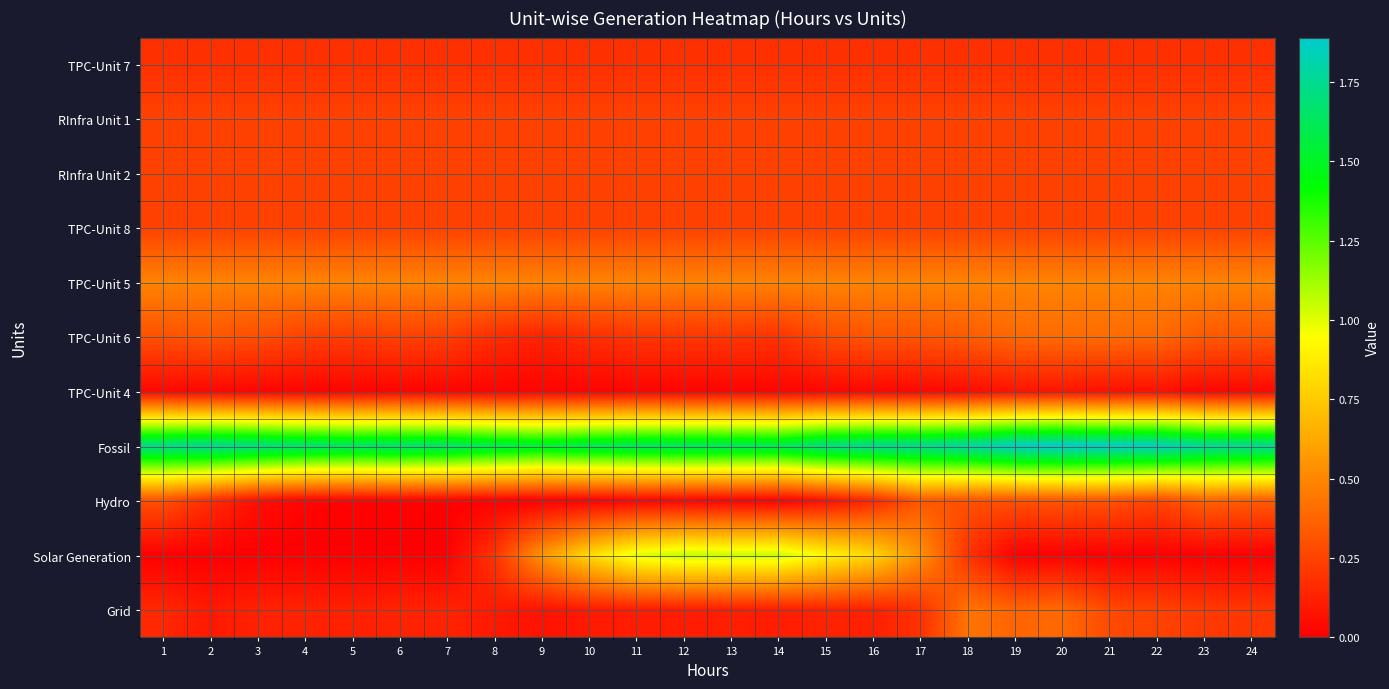

Reading left to right, what are all the values shown in this chart?

TPC-Unit 7: 1=0.2	2=0.2	3=0.2	4=0.2	5=0.2	6=0.2	7=0.2	8=0.2	9=0.2	10=0.2	11=0.2	12=0.2	13=0.2	14=0.2	15=0.2	16=0.2	17=0.2	18=0.2	19=0.2	20=0.2	21=0.2	22=0.2	23=0.2	24=0.2
RInfra Unit 1: 1=0.2	2=0.2	3=0.2	4=0.2	5=0.2	6=0.2	7=0.2	8=0.2	9=0.2	10=0.2	11=0.2	12=0.2	13=0.2	14=0.2	15=0.2	16=0.2	17=0.2	18=0.2	19=0.2	20=0.2	21=0.2	22=0.2	23=0.2	24=0.2
RInfra Unit 2: 1=0.2	2=0.2	3=0.2	4=0.2	5=0.2	6=0.2	7=0.2	8=0.2	9=0.2	10=0.2	11=0.2	12=0.2	13=0.2	14=0.2	15=0.2	16=0.2	17=0.2	18=0.2	19=0.2	20=0.2	21=0.2	22=0.2	23=0.2	24=0.2
TPC-Unit 8: 1=0.2	2=0.2	3=0.2	4=0.2	5=0.2	6=0.2	7=0.2	8=0.2	9=0.2	10=0.2	11=0.2	12=0.2	13=0.2	14=0.2	15=0.2	16=0.2	17=0.2	18=0.2	19=0.2	20=0.2	21=0.2	22=0.2	23=0.2	24=0.2
TPC-Unit 5: 1=0.5	2=0.5	3=0.5	4=0.5	5=0.5	6=0.5	7=0.5	8=0.5	9=0.5	10=0.5	11=0.5	12=0.5	13=0.5	14=0.5	15=0.5	16=0.5	17=0.5	18=0.5	19=0.5	20=0.5	21=0.5	22=0.5	23=0.5	24=0.5
TPC-Unit 6: 1=0.3	2=0.3	3=0.3	4=0.2	5=0.2	6=0.2	7=0.2	8=0.2	9=0.1	10=0.2	11=0.2	12=0.2	13=0.2	14=0.2	15=0.3	16=0.3	17=0.3	18=0.3	19=0.4	20=0.4	21=0.4	22=0.4	23=0.3	24=0.3
TPC-Unit 4: 1=0.0	2=0.0	3=0.0	4=0.0	5=0.0	6=0.0	7=0.0	8=0.0	9=0.0	10=0.0	11=0.0	12=0.0	13=0.0	14=0.0	15=0.0	16=0.0	17=0.0	18=0.0	19=0.1	20=0.1	21=0.1	22=0.1	23=0.0	24=0.0
Fossil: 1=1.7	2=1.8	3=1.7	4=1.7	5=1.6	6=1.7	7=1.7	8=1.6	9=1.5	10=1.6	11=1.6	12=1.6	13=1.6	14=1.6	15=1.7	16=1.8	17=1.8	18=1.8	19=1.9	20=1.9	21=1.9	22=1.9	23=1.8	24=1.8
Hydro: 1=0.3	2=0.2	3=0.1	4=0.0	5=0.0	6=0.0	7=0.0	8=0.0	9=0.0	10=0.0	11=0.0	12=0.0	13=0.0	14=0.0	15=0.1	16=0.1	17=0.3	18=0.3	19=0.3	20=0.3	21=0.3	22=0.3	23=0.4	24=0.3
Solar Generation: 1=0.0	2=0.0	3=0.0	4=0.0	5=0.0	6=0.0	7=0.0	8=0.2	9=0.6	10=0.8	11=1.0	12=1.1	13=1.0	14=1.1	15=0.9	16=0.8	17=0.5	18=0.2	19=0.0	20=0.0	21=0.0	22=0.0	23=0.0	24=0.0
Grid: 1=0.1	2=0.1	3=0.1	4=0.1	5=0.1	6=0.1	7=0.1	8=0.1	9=0.1	10=0.1	11=0.1	12=0.1	13=0.1	14=0.1	15=0.1	16=0.1	17=0.2	18=0.4	19=0.4	20=0.4	21=0.3	22=0.2	23=0.2	24=0.2